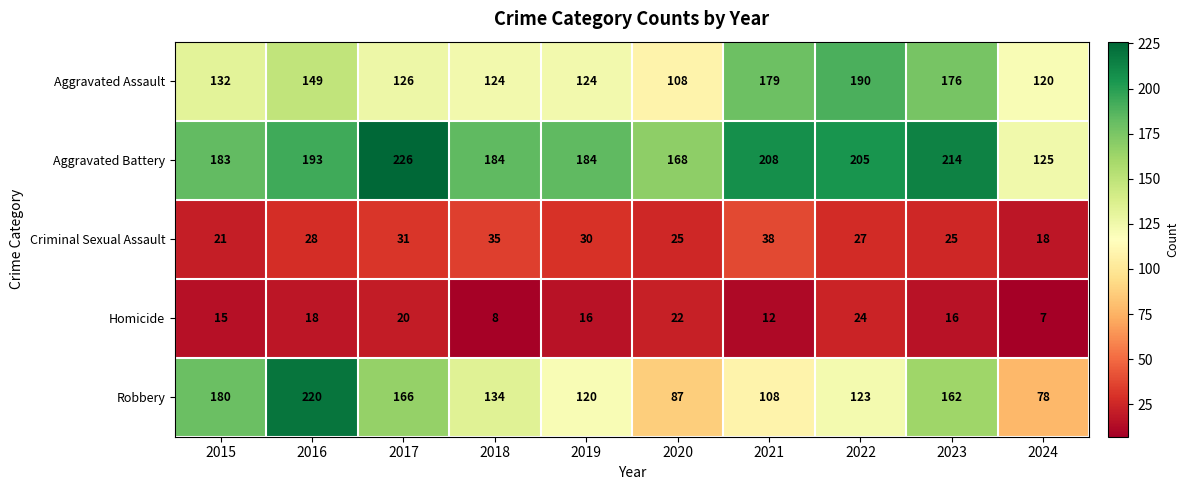

Rank the series by their maximum value, from lowest to highest.

Homicide, Criminal Sexual Assault, Aggravated Assault, Robbery, Aggravated Battery